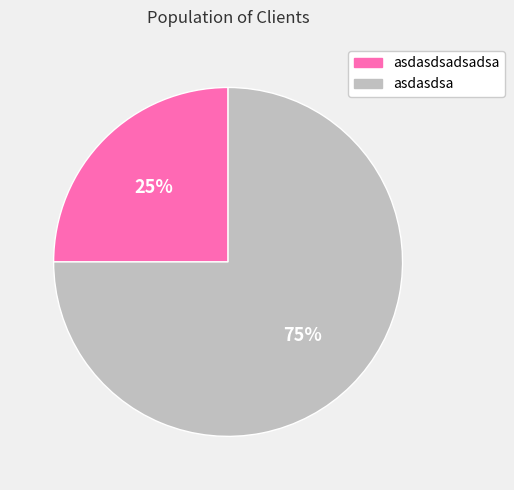

To the nearest percent, what is the average slice percentage?

50%